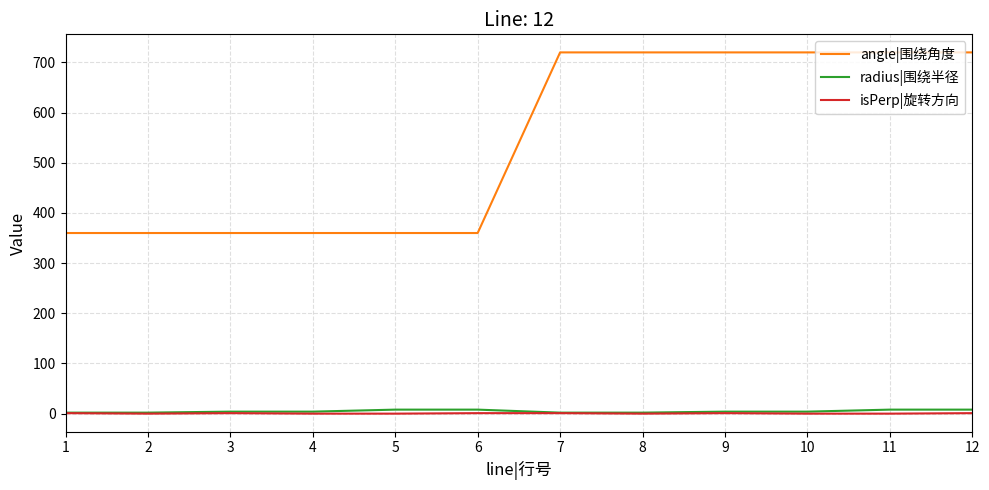

True or false: radius|围绕半径 and angle|围绕角度 cross at least once.

False